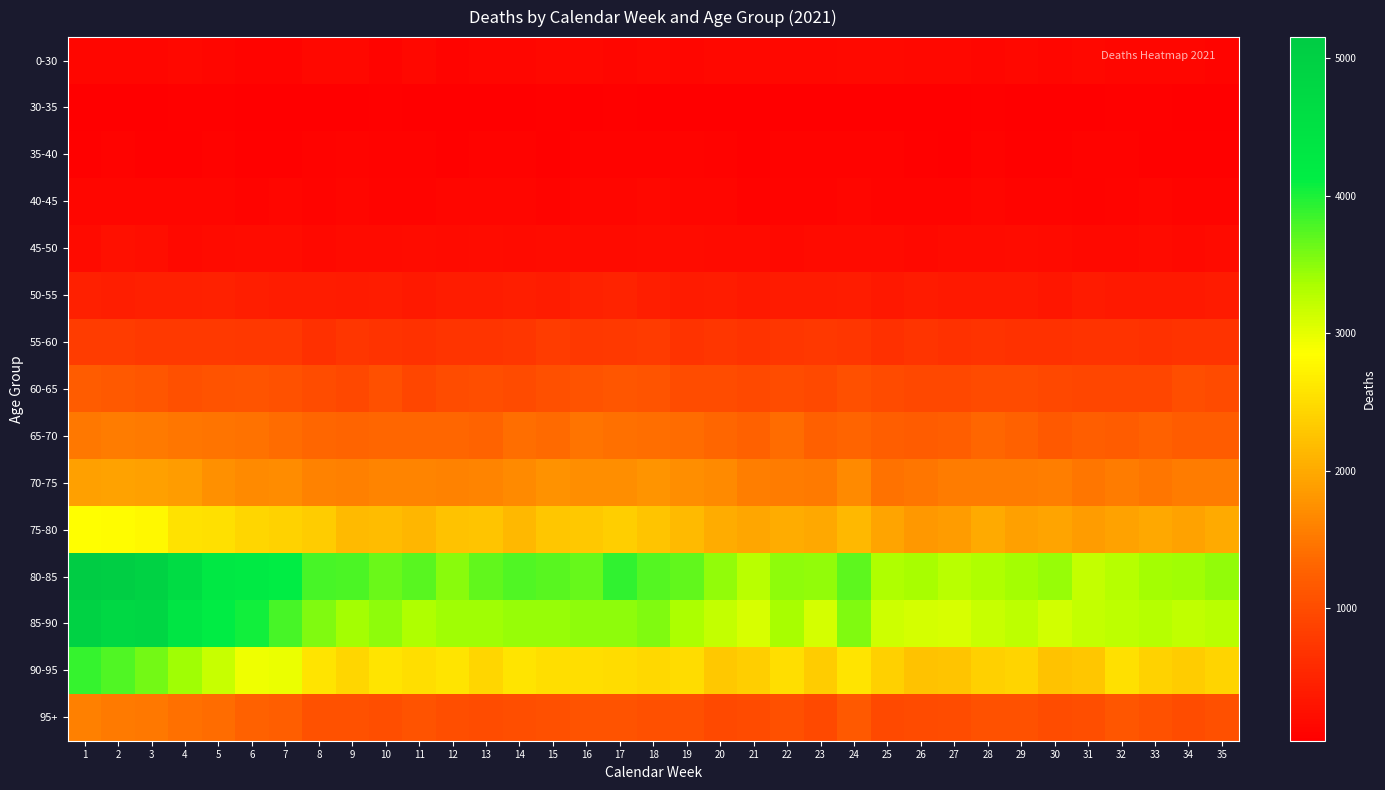

Reading left to right, list all the values displayed in this chart.

0-30: 1=118	2=124	3=130	4=147	5=136	6=108	7=115	8=138	9=155	10=111	11=149	12=109	13=136	14=131	15=143	16=153	17=117	18=147	19=130	20=153	21=144	22=155	23=150	24=164	25=161	26=150	27=142	28=136	29=148	30=135	31=141	32=127	33=136	34=119	35=108
30-35: 1=50	2=51	3=56	4=57	5=60	6=46	7=37	8=41	9=39	10=67	11=55	12=54	13=53	14=47	15=58	16=53	17=57	18=51	19=42	20=55	21=47	22=44	23=38	24=44	25=56	26=47	27=53	28=62	29=51	30=49	31=46	32=57	33=57	34=37	35=52
35-40: 1=72	2=77	3=72	4=71	5=82	6=68	7=70	8=78	9=100	10=79	11=79	12=67	13=82	14=86	15=70	16=81	17=79	18=96	19=98	20=80	21=76	22=87	23=79	24=83	25=83	26=74	27=54	28=86	29=63	30=64	31=81	32=88	33=74	34=69	35=76
40-45: 1=118	2=126	3=117	4=119	5=125	6=115	7=119	8=111	9=130	10=114	11=103	12=120	13=123	14=118	15=112	16=129	17=130	18=151	19=120	20=119	21=95	22=113	23=115	24=124	25=113	26=101	27=97	28=125	29=100	30=105	31=90	32=104	33=119	34=104	35=98
45-50: 1=183	2=248	3=218	4=173	5=186	6=202	7=204	8=176	9=194	10=180	11=205	12=189	13=199	14=194	15=197	16=189	17=185	18=209	19=197	20=193	21=182	22=169	23=182	24=186	25=194	26=162	27=184	28=190	29=199	30=187	31=161	32=157	33=194	34=168	35=181
50-55: 1=443	2=429	3=442	4=455	5=458	6=421	7=414	8=405	9=386	10=406	11=372	12=399	13=416	14=425	15=404	16=470	17=481	18=436	19=385	20=397	21=375	22=381	23=386	24=406	25=341	26=385	27=357	28=361	29=373	30=336	31=384	32=368	33=369	34=369	35=389
55-60: 1=798	2=807	3=768	4=768	5=763	6=738	7=751	8=651	9=727	10=691	11=670	12=701	13=713	14=732	15=815	16=755	17=771	18=780	19=694	20=735	21=692	22=727	23=739	24=728	25=650	26=710	27=671	28=688	29=670	30=658	31=688	32=683	33=666	34=677	35=685
60-65: 1=1199	2=1166	3=1128	4=1043	5=1091	6=1107	7=1073	8=1010	9=940	10=1048	11=917	12=1011	13=1021	14=986	15=1038	16=1083	17=1127	18=1108	19=997	20=1004	21=974	22=1000	23=970	24=1055	25=992	26=953	27=944	28=984	29=978	30=937	31=931	32=925	33=930	34=1018	35=992
65-70: 1=1500	2=1537	3=1533	4=1493	5=1466	6=1447	7=1390	8=1336	9=1307	10=1320	11=1324	12=1324	13=1288	14=1397	15=1370	16=1468	17=1428	18=1409	19=1390	20=1336	21=1275	22=1393	23=1246	24=1316	25=1226	26=1202	27=1223	28=1329	29=1268	30=1174	31=1225	32=1209	33=1269	34=1197	35=1214
70-75: 1=1898	2=1919	3=1903	4=1861	5=1750	6=1694	7=1712	8=1602	9=1580	10=1626	11=1620	12=1606	13=1621	14=1685	15=1770	16=1732	17=1726	18=1777	19=1724	20=1692	21=1563	22=1553	23=1536	24=1682	25=1443	26=1490	27=1549	28=1541	29=1541	30=1576	31=1480	32=1551	33=1490	34=1541	35=1545
75-80: 1=2847	2=2831	3=2780	4=2569	5=2546	6=2451	7=2397	8=2352	9=2168	10=2189	11=2134	12=2252	13=2268	14=2151	15=2290	16=2312	17=2363	18=2264	19=2156	20=2020	21=1962	22=2018	23=1990	24=2143	25=1949	26=1831	27=1858	28=2004	29=1912	30=1950	31=1875	32=1929	33=1989	34=1917	35=2009
80-85: 1=5154	2=5074	3=4947	4=4663	5=4297	6=4239	7=4148	8=3802	9=3794	10=3646	11=3729	12=3496	13=3684	14=3756	15=3721	16=3662	17=3900	18=3743	19=3691	20=3455	21=3266	22=3490	23=3456	24=3698	25=3330	26=3370	27=3273	28=3322	29=3380	30=3443	31=3202	32=3290	33=3378	34=3413	35=3472
85-90: 1=4955	2=4788	3=4840	4=4376	5=4160	6=4052	7=3813	8=3552	9=3377	10=3484	11=3319	12=3415	13=3406	14=3451	15=3444	16=3486	17=3482	18=3553	19=3353	20=3214	21=3076	22=3356	23=3112	24=3537	25=3150	26=3113	27=3082	28=3191	29=3251	30=3135	31=3211	32=3245	33=3282	34=3221	35=3257
90-95: 1=3885	2=3766	3=3606	4=3397	5=3188	6=2940	7=2970	8=2581	9=2447	10=2582	11=2530	12=2580	13=2445	14=2580	15=2533	16=2529	17=2497	18=2469	19=2500	20=2296	21=2357	22=2529	23=2337	24=2595	25=2388	26=2245	27=2272	28=2382	29=2425	30=2245	31=2286	32=2544	33=2412	34=2337	35=2424
95+: 1=1591	2=1521	3=1513	4=1423	5=1395	6=1266	7=1225	8=1076	9=1066	10=1030	11=1087	12=1026	13=1000	14=1026	15=1051	16=1080	17=1092	18=1056	19=1046	20=970	21=986	22=1056	23=972	24=1162	25=965	26=988	27=1013	28=1064	29=1064	30=1010	31=1023	32=1127	33=1059	34=997	35=1044